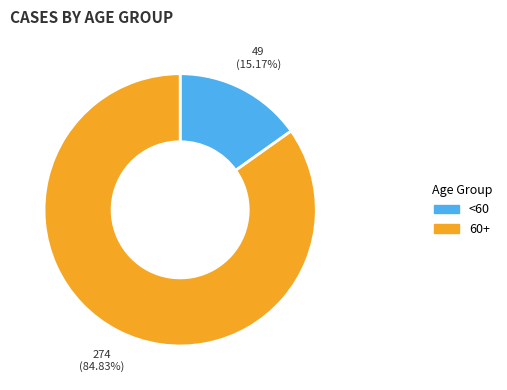

To the nearest percent, what is the difference between the largest and smallest slice percentages?

70%